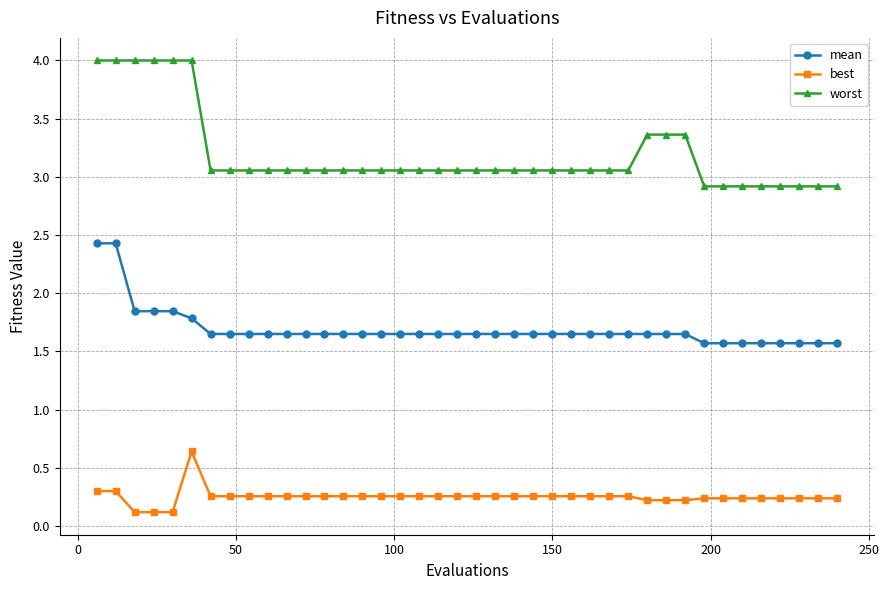

What is the maximum value shown in the chart?

4.0